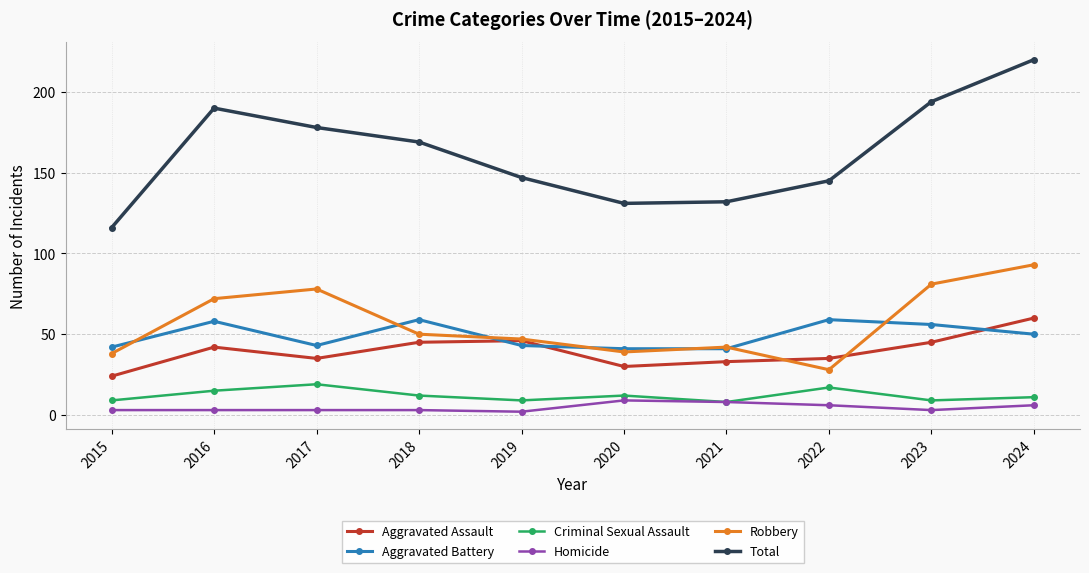

How many lines are shown in the chart?

6